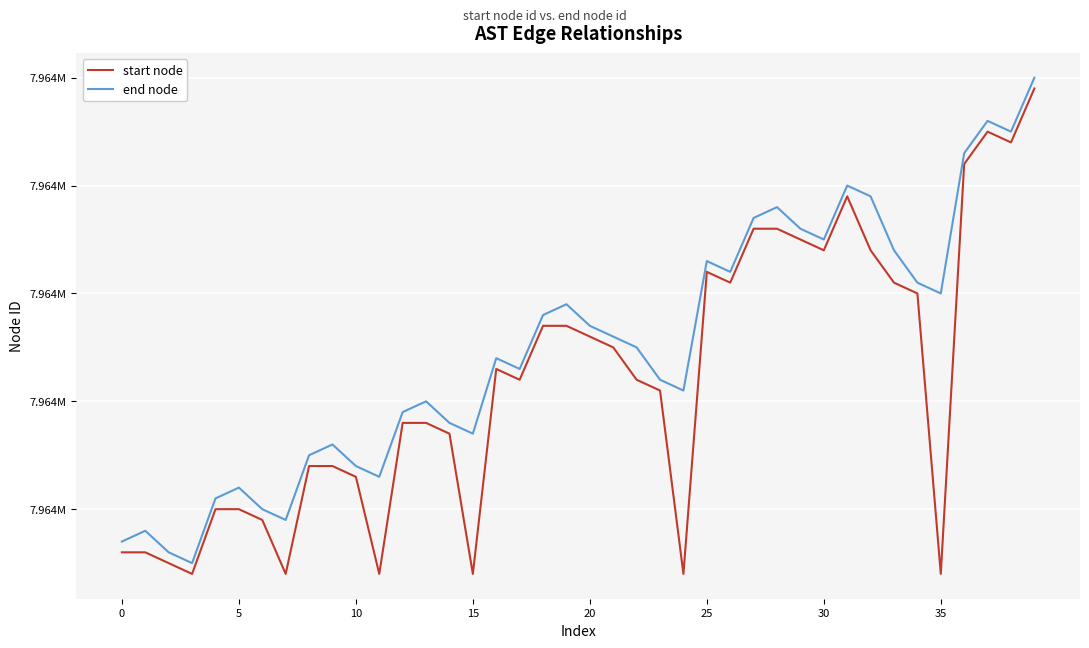

Where is end node nearest to the value 7964087?

20